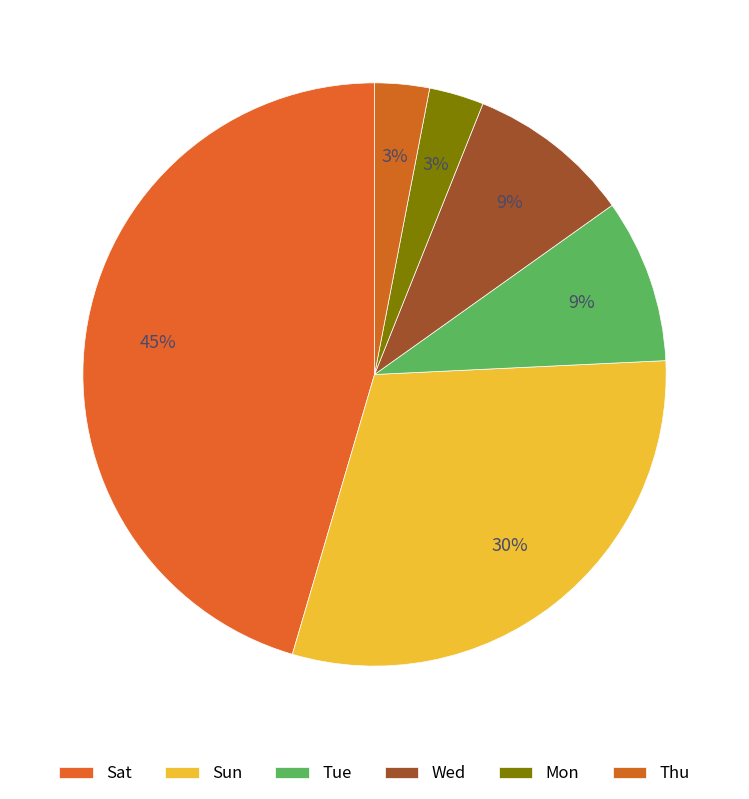

The Mon slice represents 3% of the pie. True or false?

True